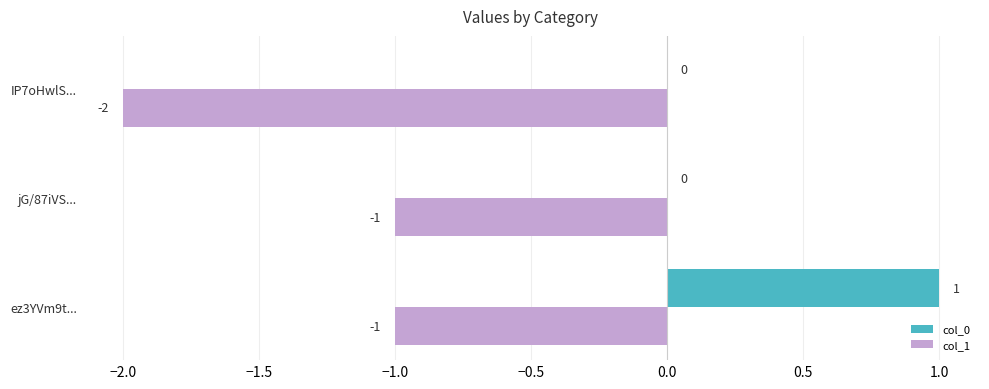

Is the value of col_1 at jG/87iVS... greater than the value of col_0 at jG/87iVS...?

No